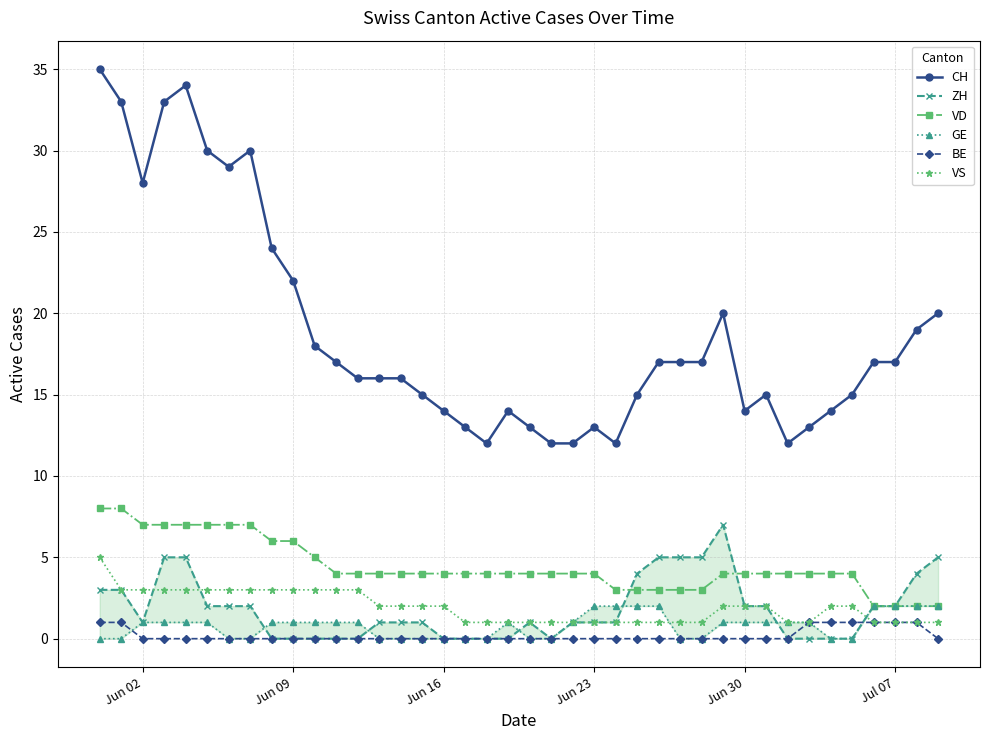

True or false: GE and VD intersect in this chart.

False